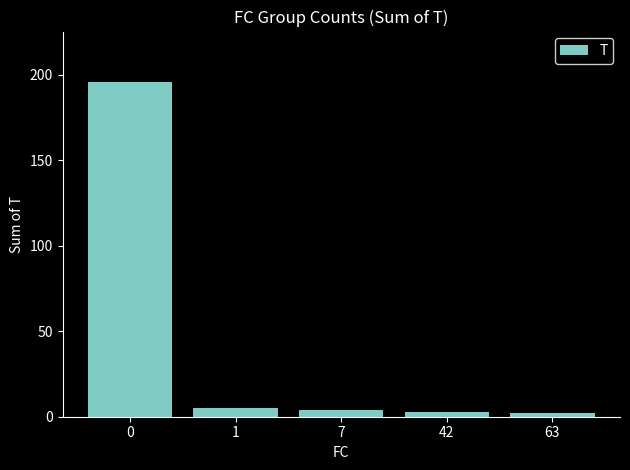

How many bars are there in total?

5